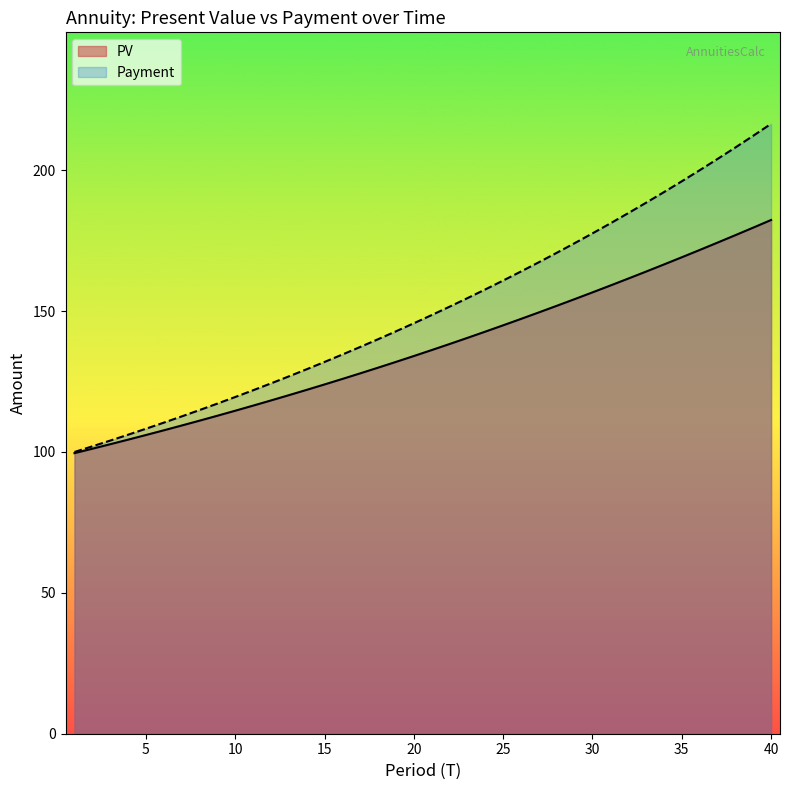

True or false: Payment has a value of 31.6 at 5.

False